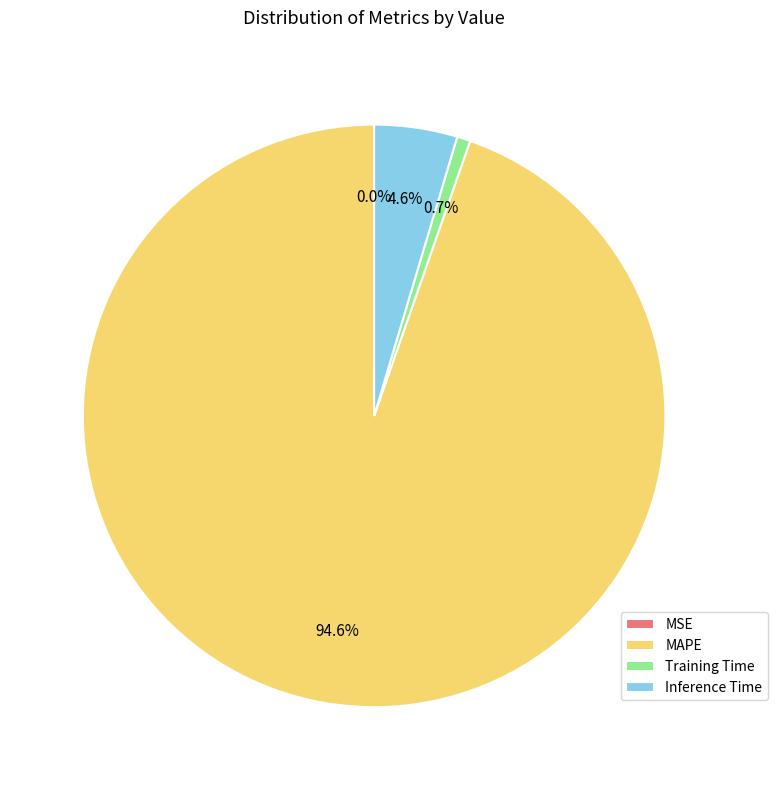

Combined, do MAPE and Training Time account for over 50%?

Yes